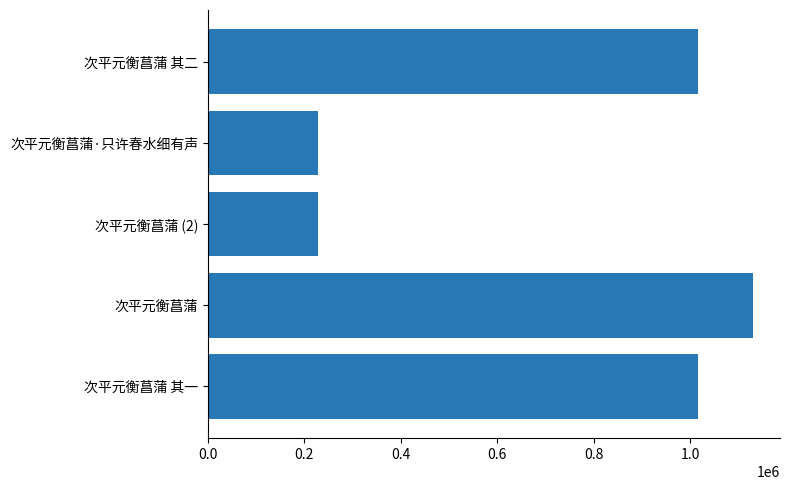

At which category does the chart reach its peak across all series?

次平元衡菖蒲